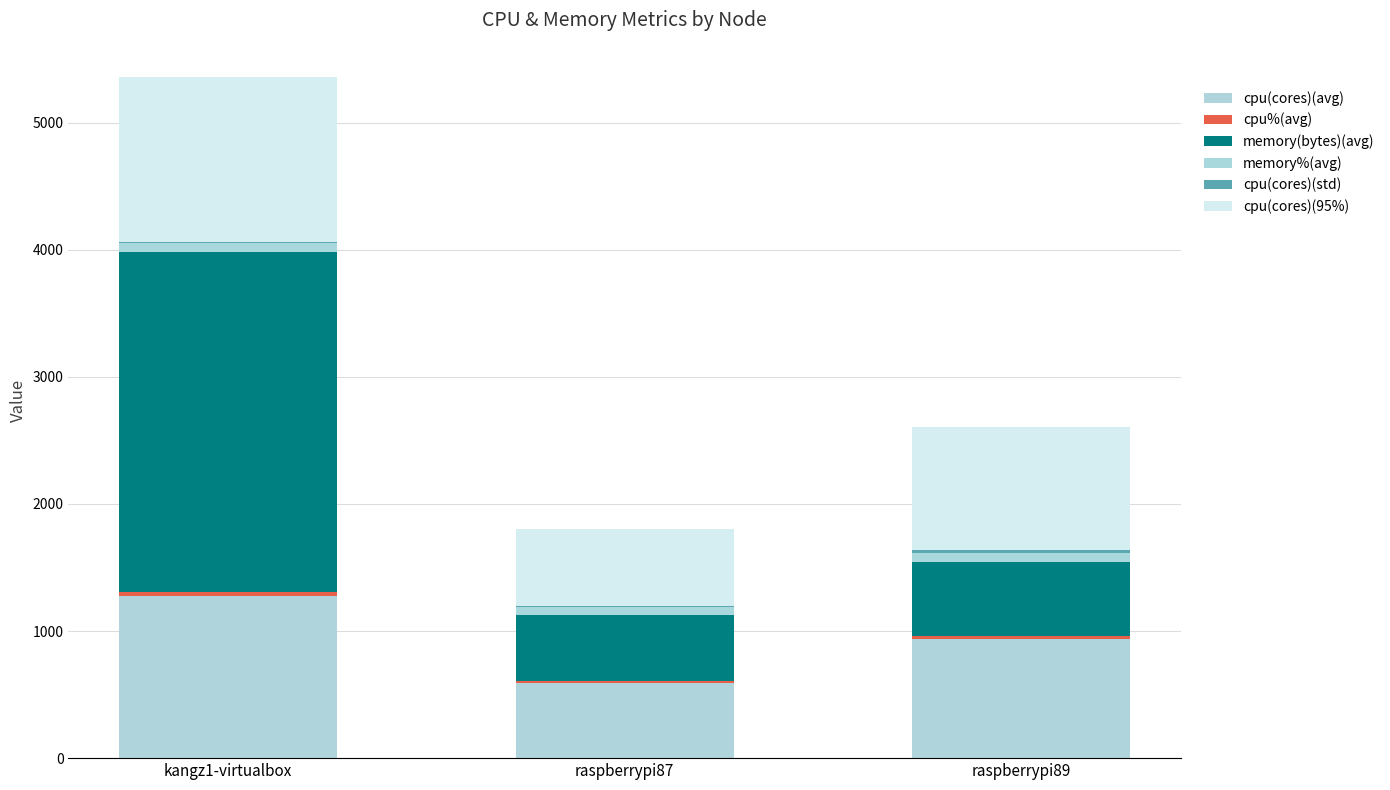

Are the bars horizontal?

No